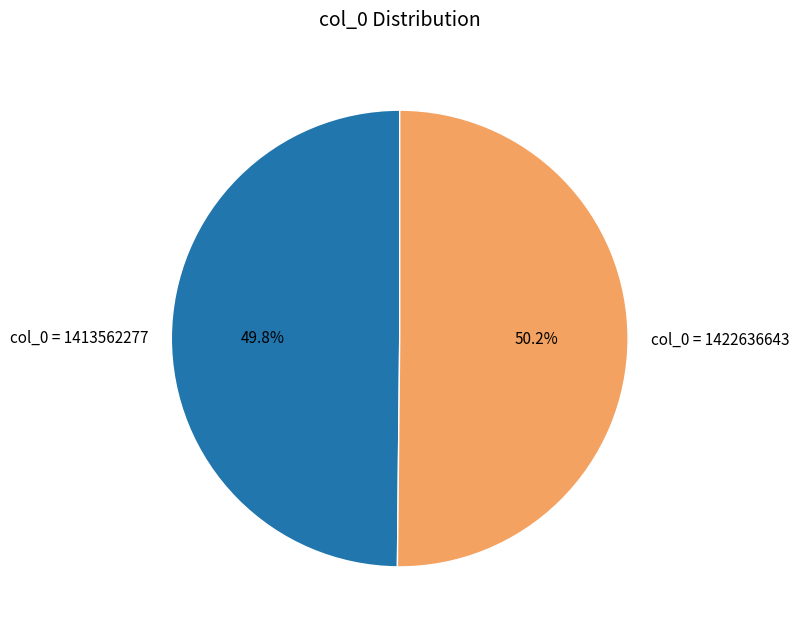

What is the total percentage of col_0 = 1422636643 and col_0 = 1413562277?

100.0%